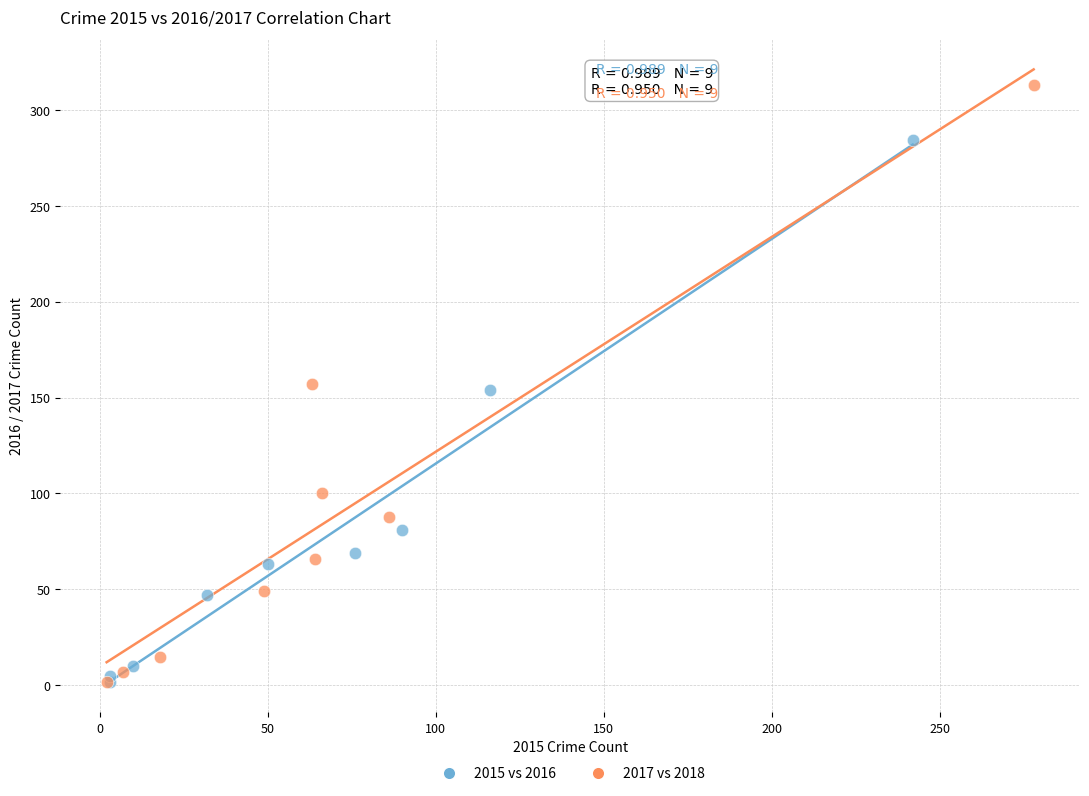

Which series has the largest Y range (max minus min)?

2017 vs 2018